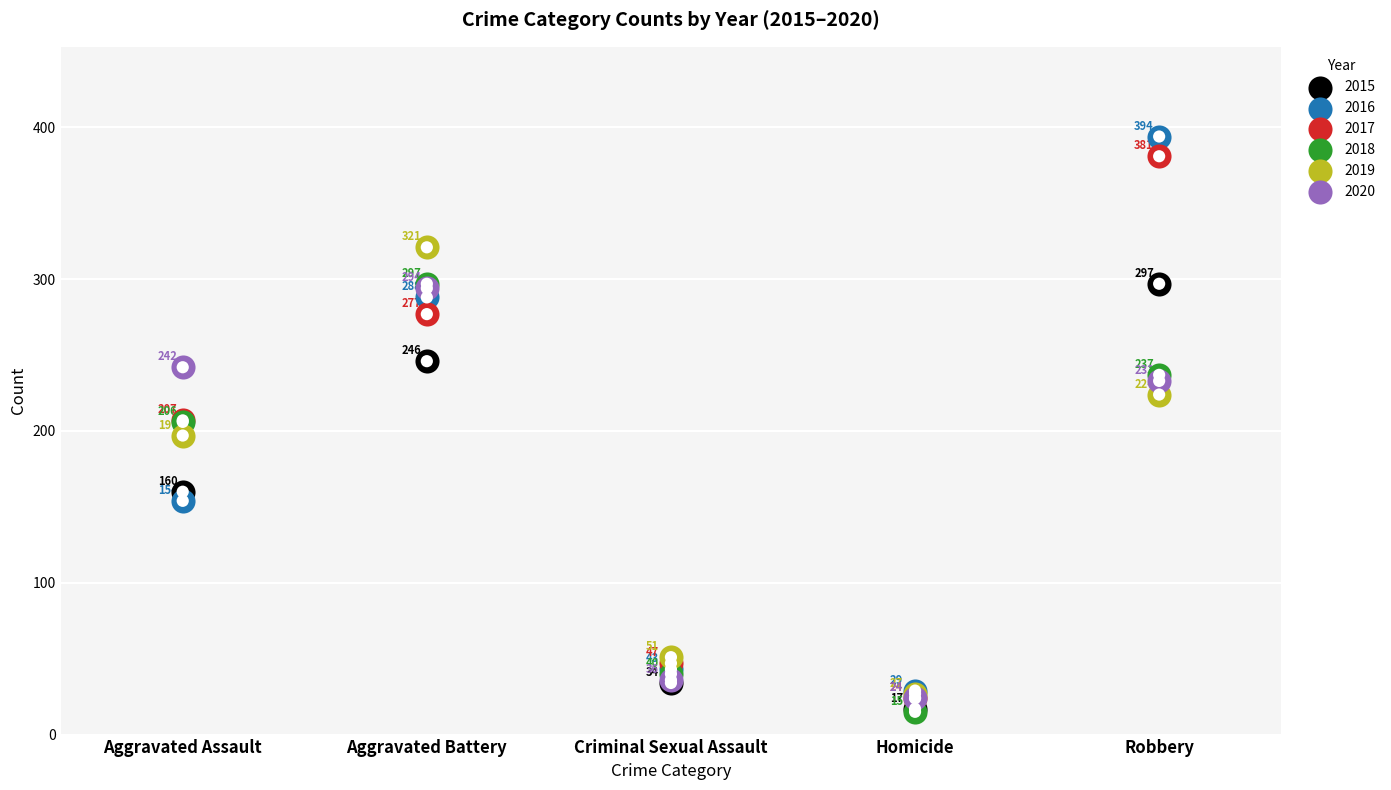

At how many categories does at least one series exceed 177?

3